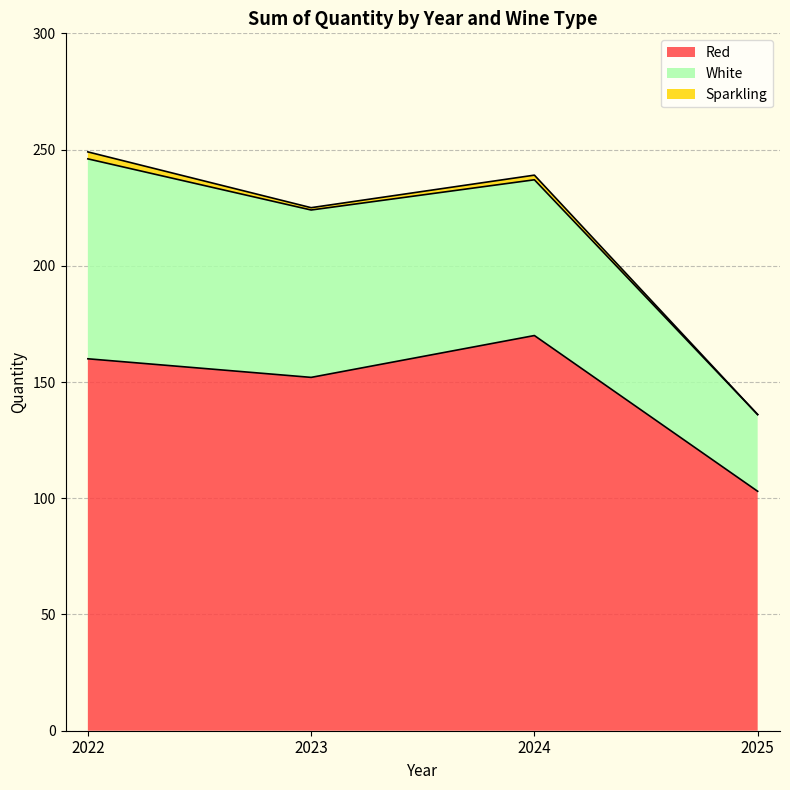

What is the average value of the Sparkling series?

2